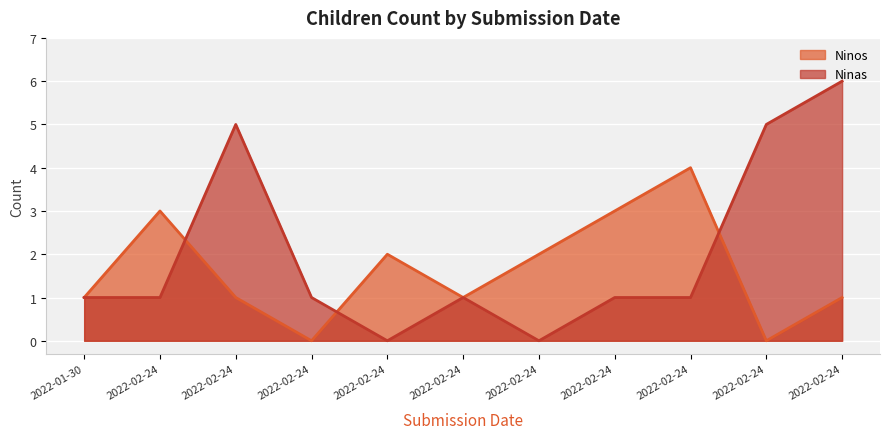

How many interior local valleys does the Ninos series have?

3